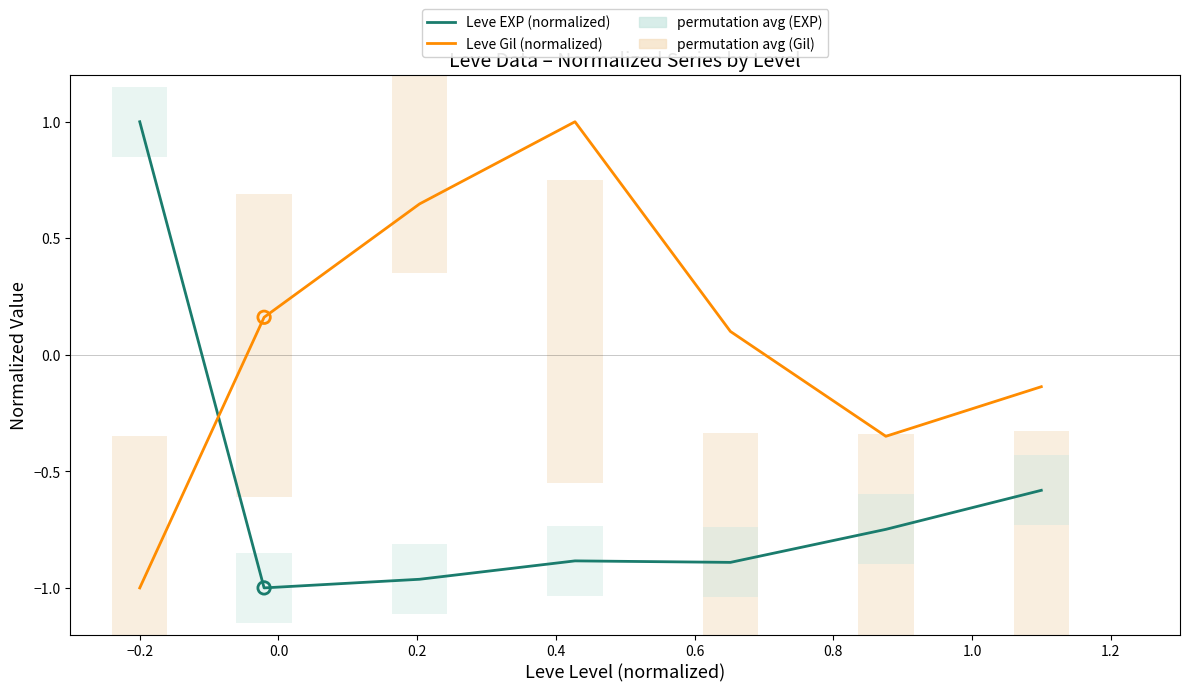

Is the value of Leve EXP (normalized) at 0.2 greater than the value of Leve Gil (normalized) at 0.8?

No